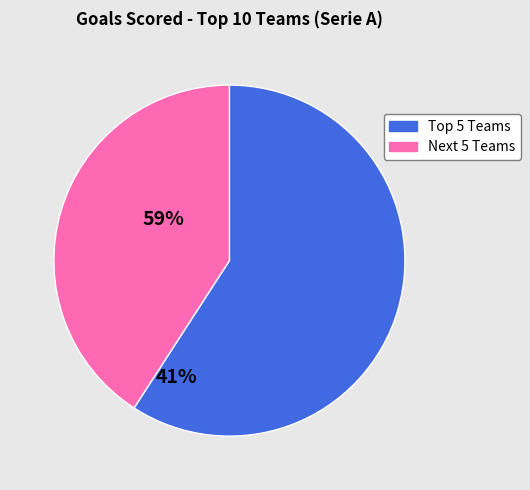

Is there any slice that represents more than half of the pie?

Yes